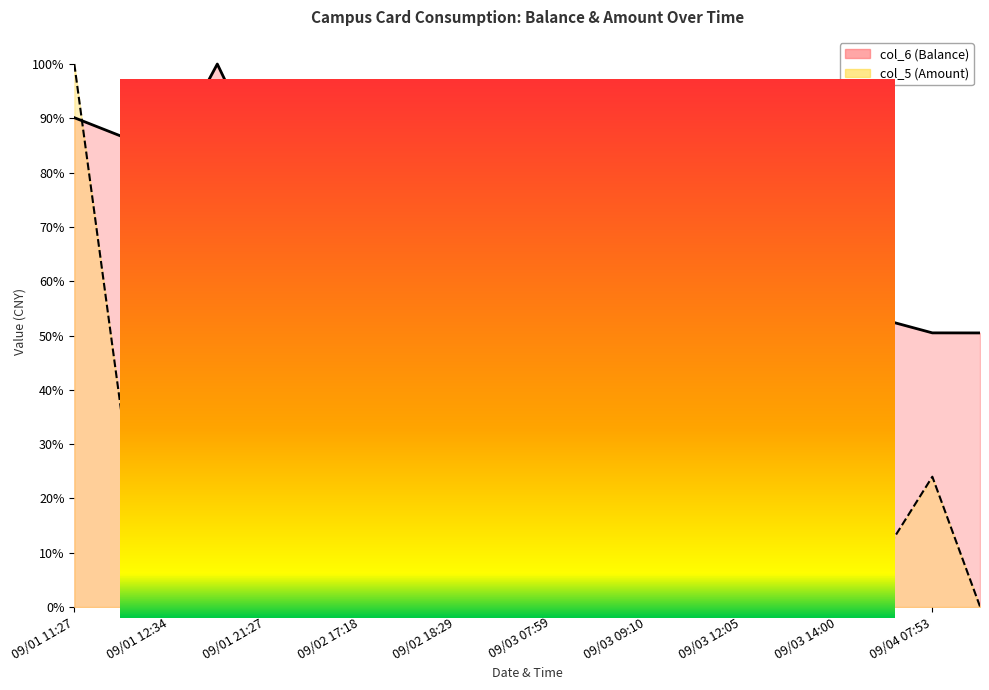

At 09/01 12:34, list the series in order from smallest to largest.

col_5 (Amount), col_6 (Balance)